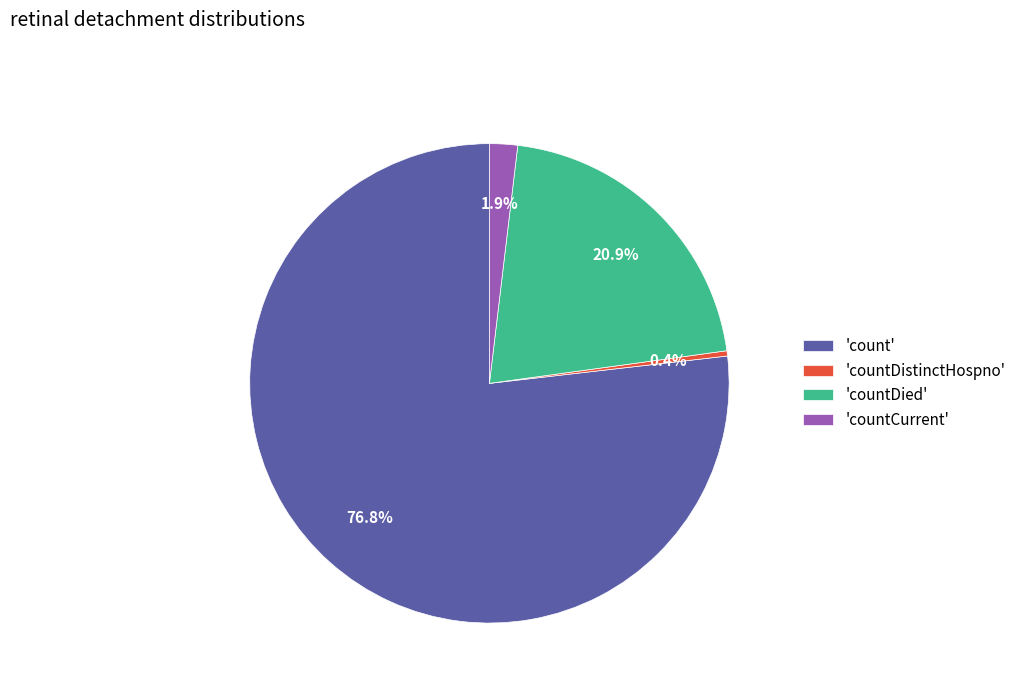

Which slice is the largest?

'count'